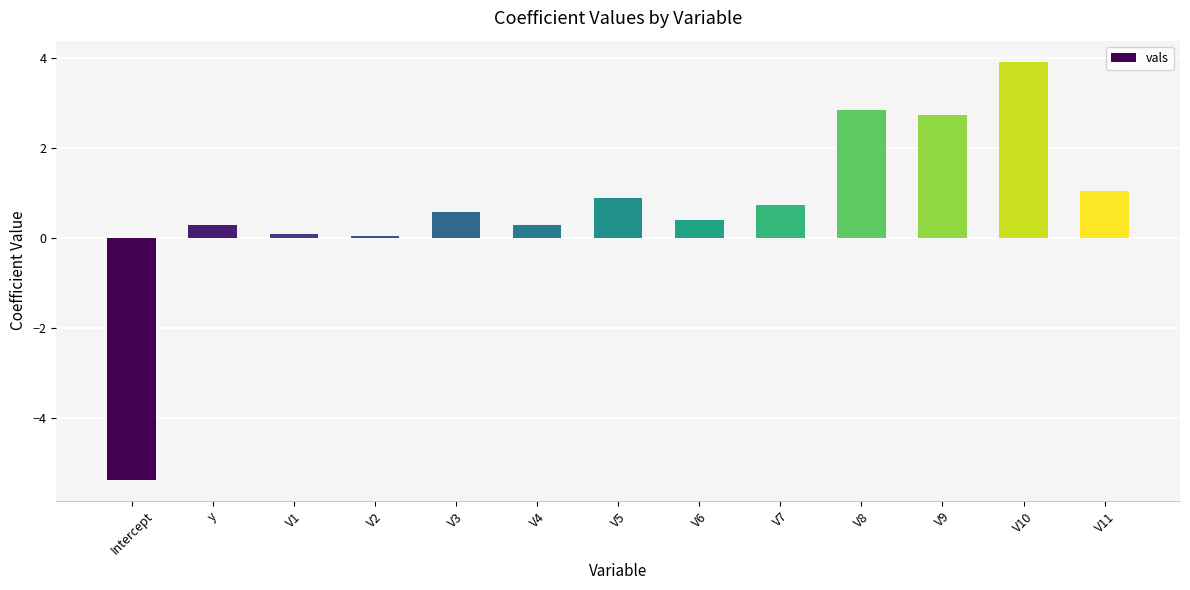

How many bars are there in total?

13